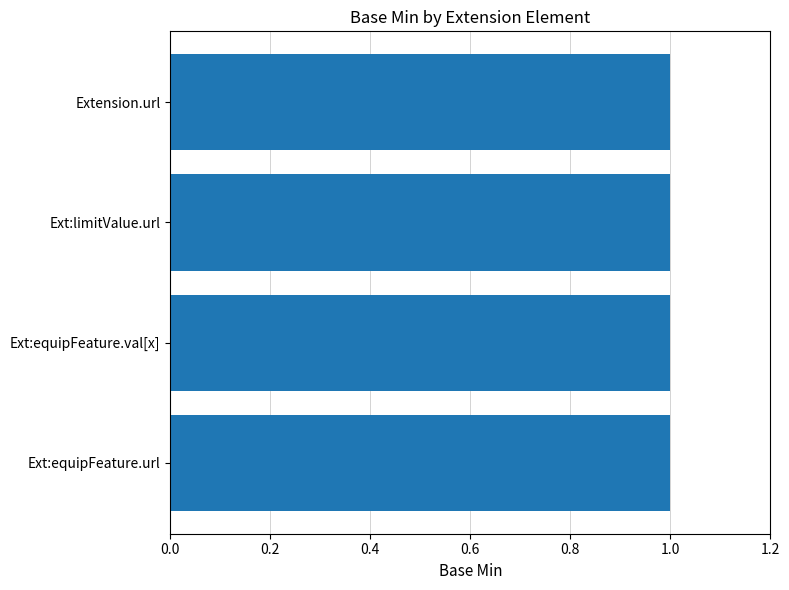

True or false: the data shows 1 at Extension.extension:equipmentFeature.url.

False